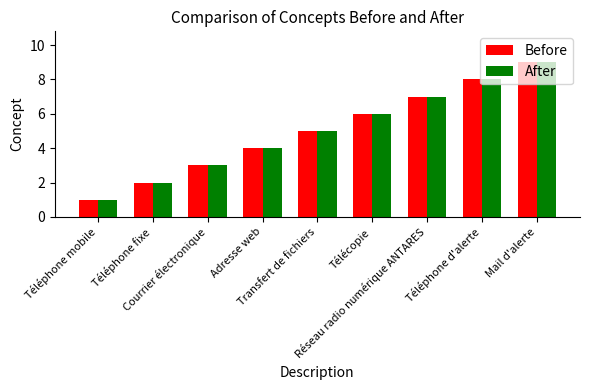

Is the value of After at Téléphone fixe greater than the value of Before at Téléphone mobile?

Yes